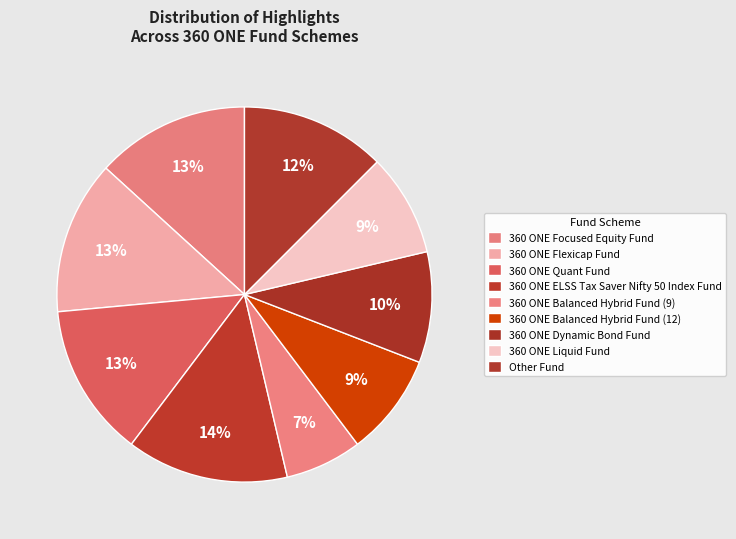

To the nearest percent, what is the combined percentage of Other Fund and 360 ONE Balanced Hybrid Fund (12)?

21%